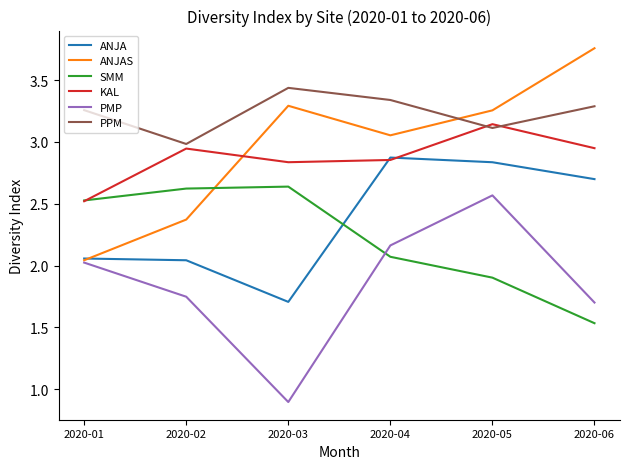

Between which two adjacent categories do ANJAS and SMM first intersect?

2020-02 and 2020-03